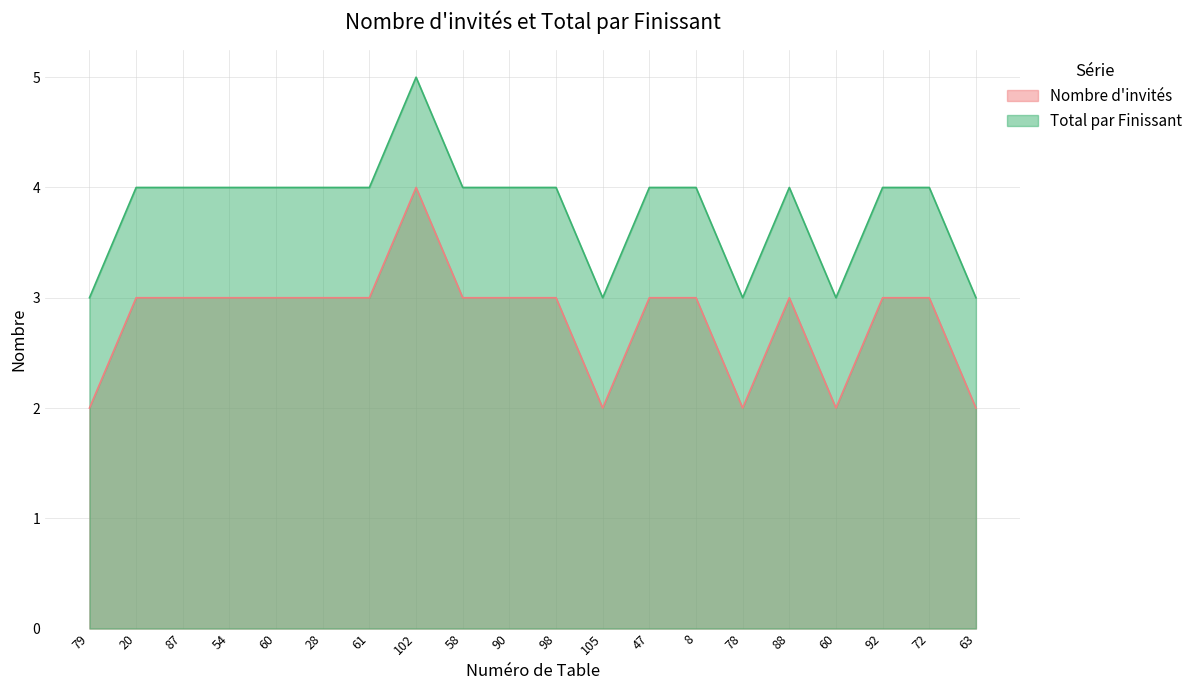

What is the difference between the maximum and minimum values in the Total par Finissant series?

2